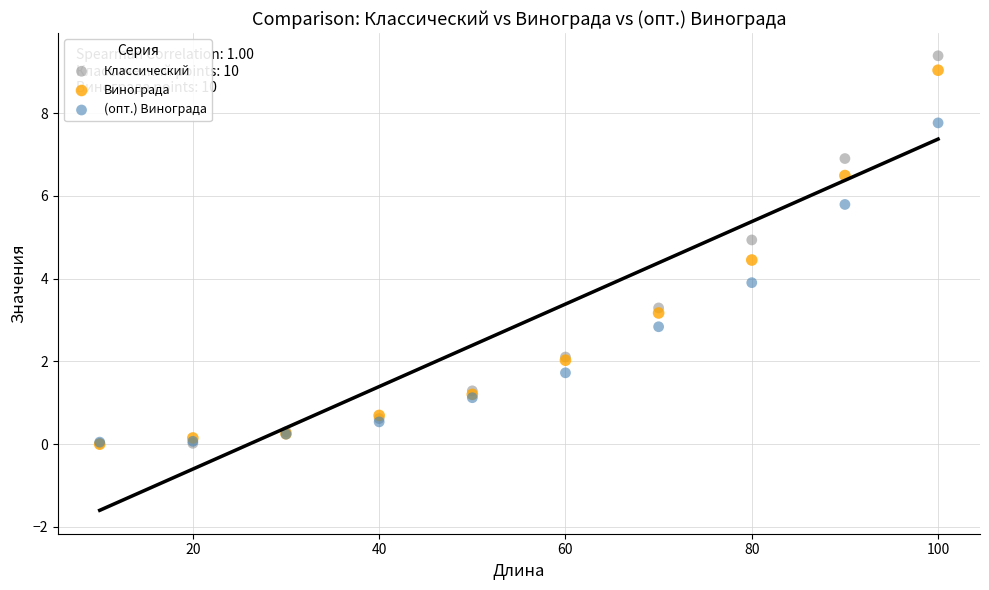

What are all the series names shown in the legend?

Классический, Винограда, (опт.) Винограда